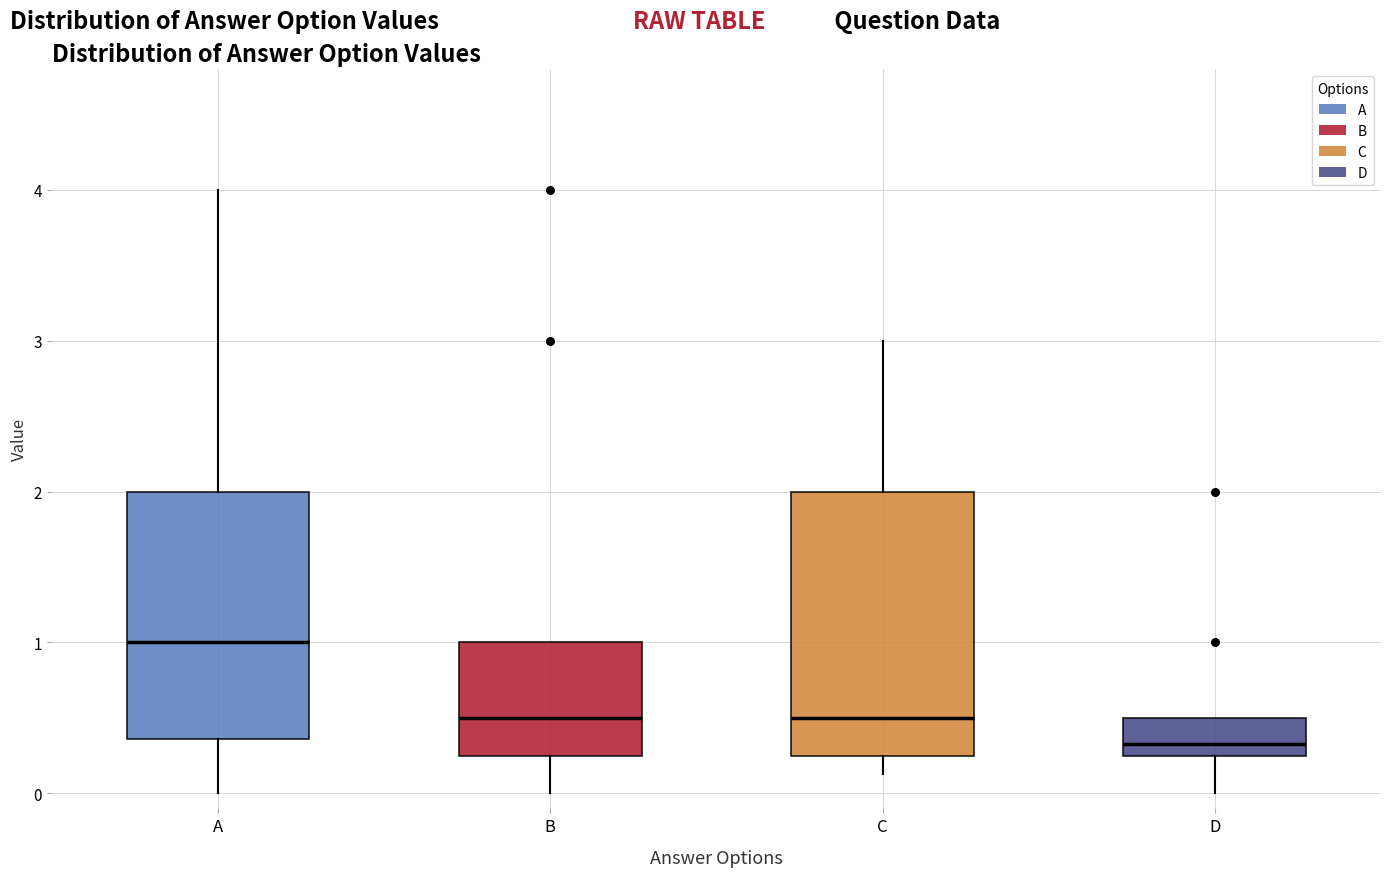

Where is the upper edge of the box for B on the y-axis? The values are not printed on the chart, so give them approximately, as read against the axis.

1.0